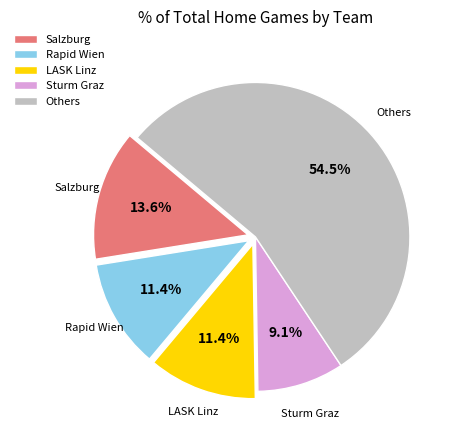

Which slice is the largest?

Others